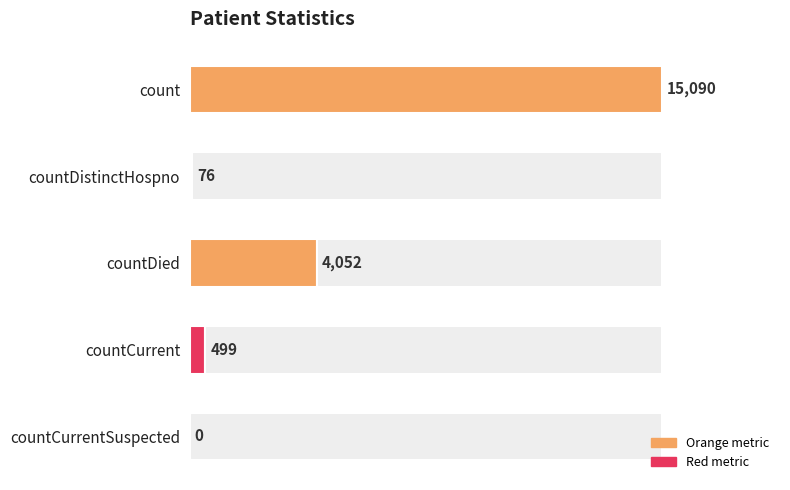

Approximately how many times larger is the value at countCurrent compared to countDistinctHospno?

6.6